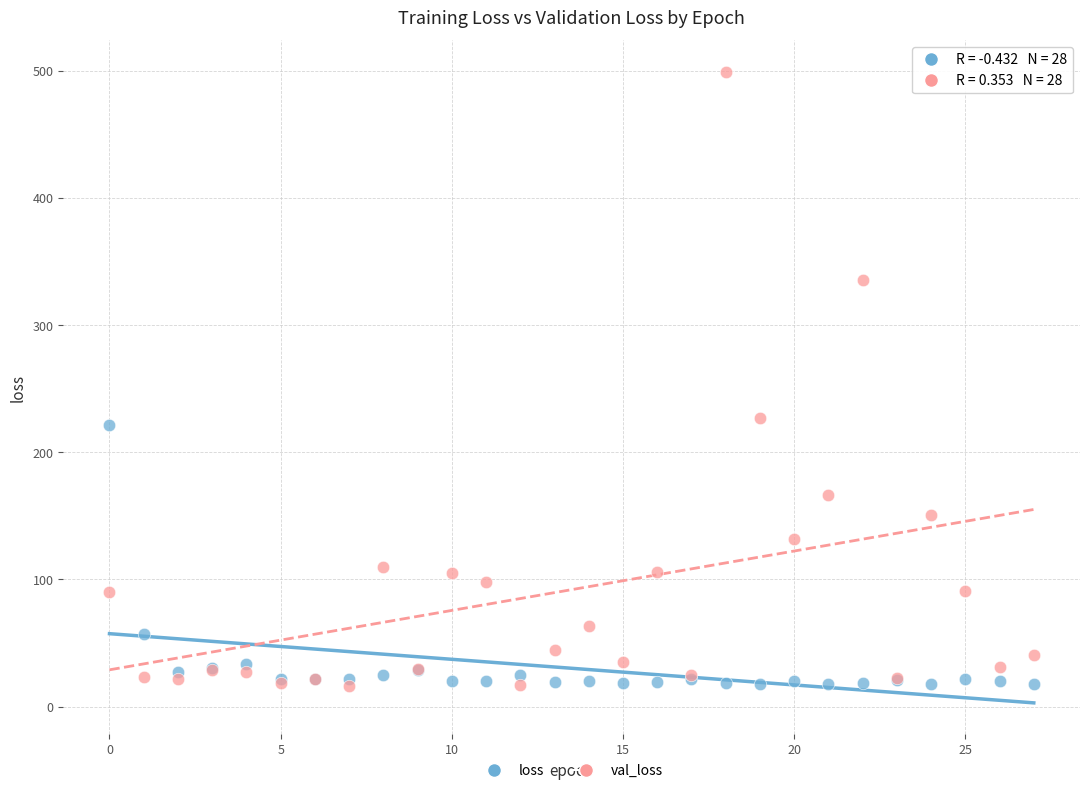

Which series reaches the maximum Y coordinate?

val_loss